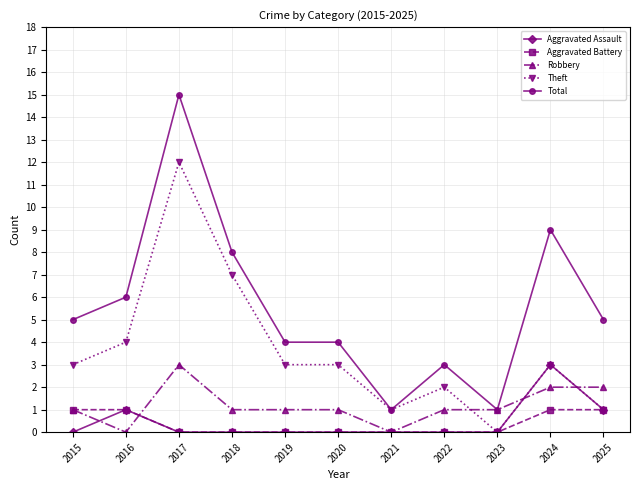

Reading right to left, what are all the values shown in this chart?

Aggravated Assault: 1	3	0	0	0	0	0	0	0	1	0
Aggravated Battery: 1	1	0	0	0	0	0	0	0	1	1
Robbery: 2	2	1	1	0	1	1	1	3	0	1
Theft: 1	3	0	2	1	3	3	7	12	4	3
Total: 5	9	1	3	1	4	4	8	15	6	5